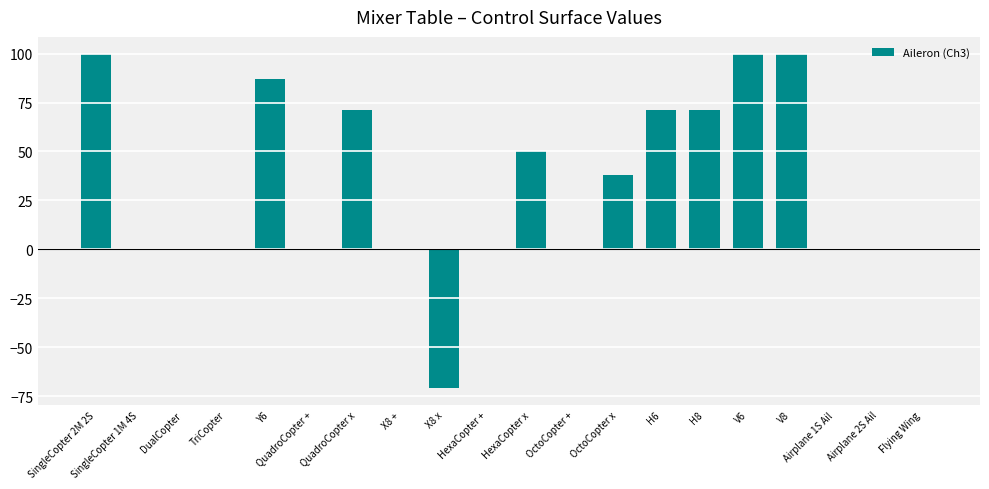

What is the sum of all values?

617